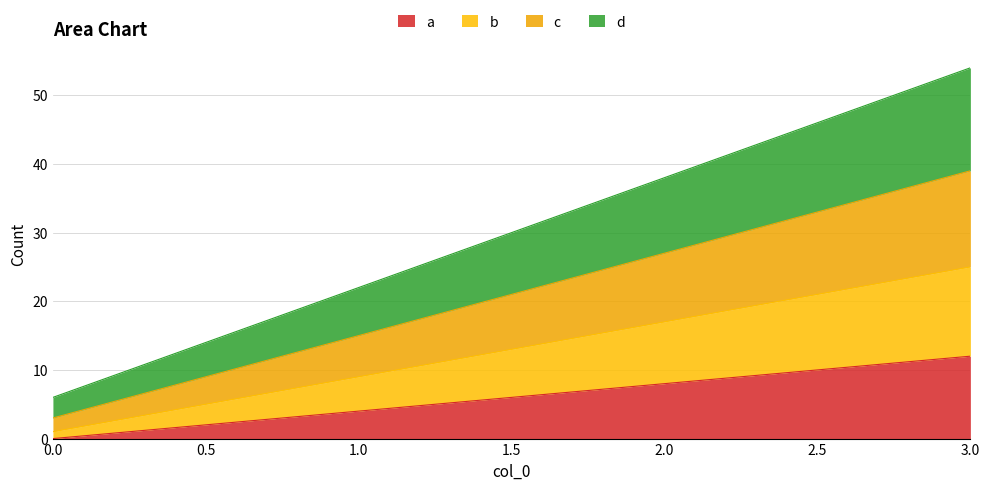

Between 0 and 3, which is larger?

3